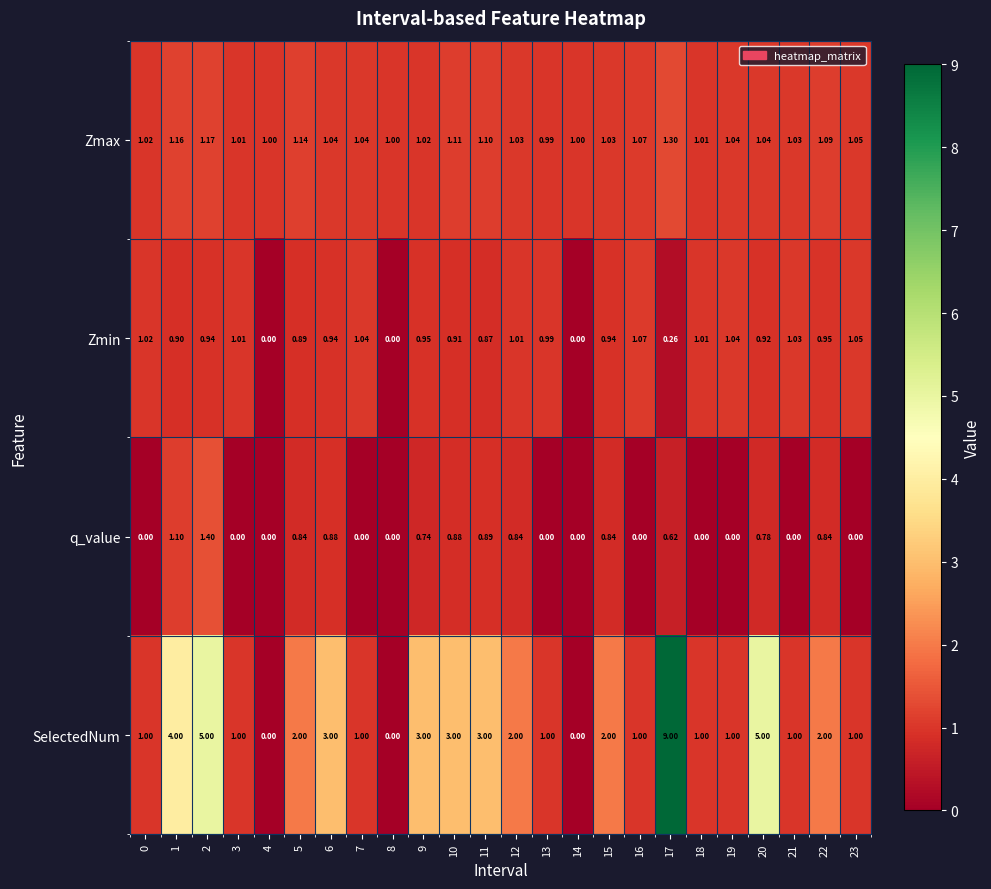

At how many categories does at least one series exceed 6?

1